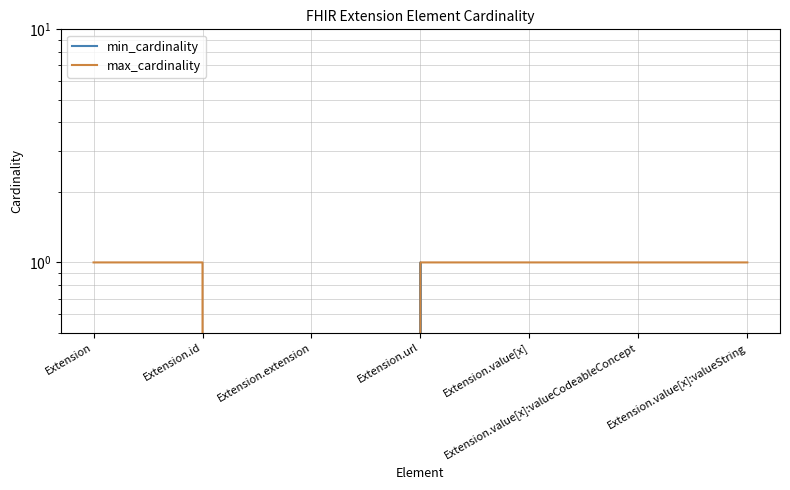

The max_cardinality series shows 0 at Extension.extension. True or false?

True